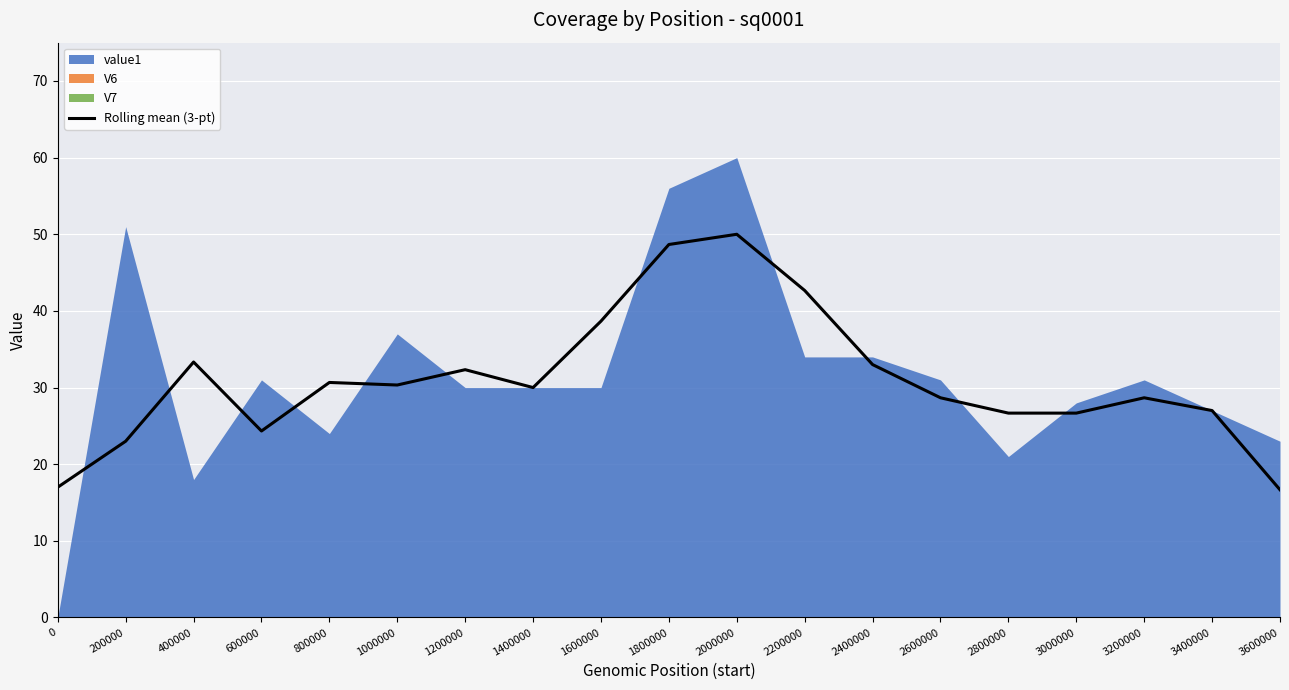

The Rolling mean (3-pt) series shows 28.7 at 2600000. True or false?

True